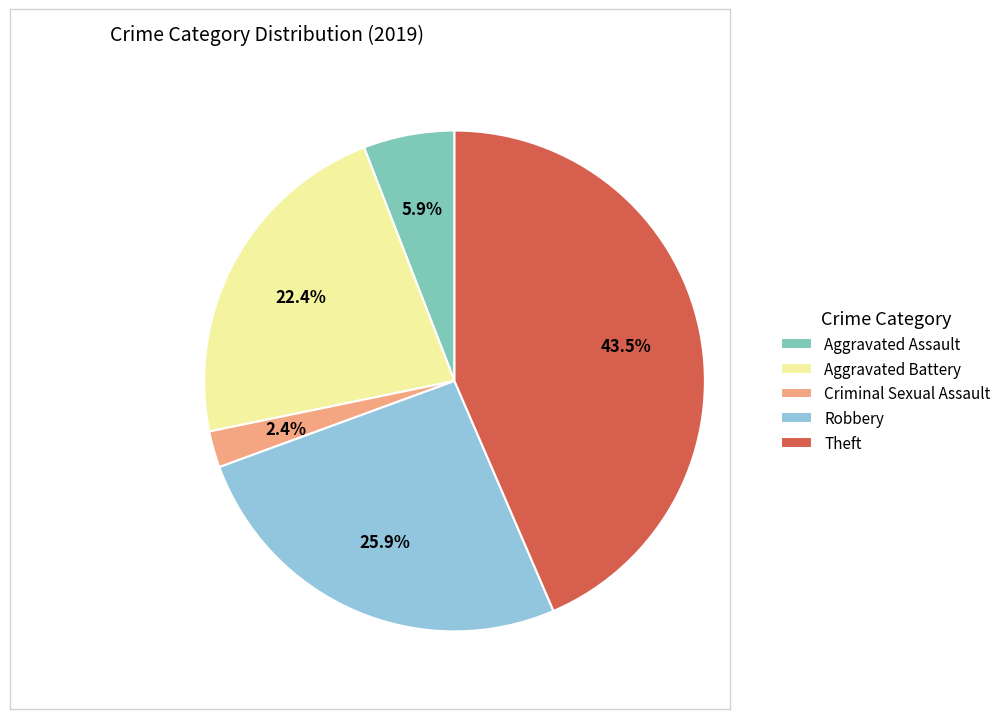

Which category has the biggest portion of the pie?

Theft